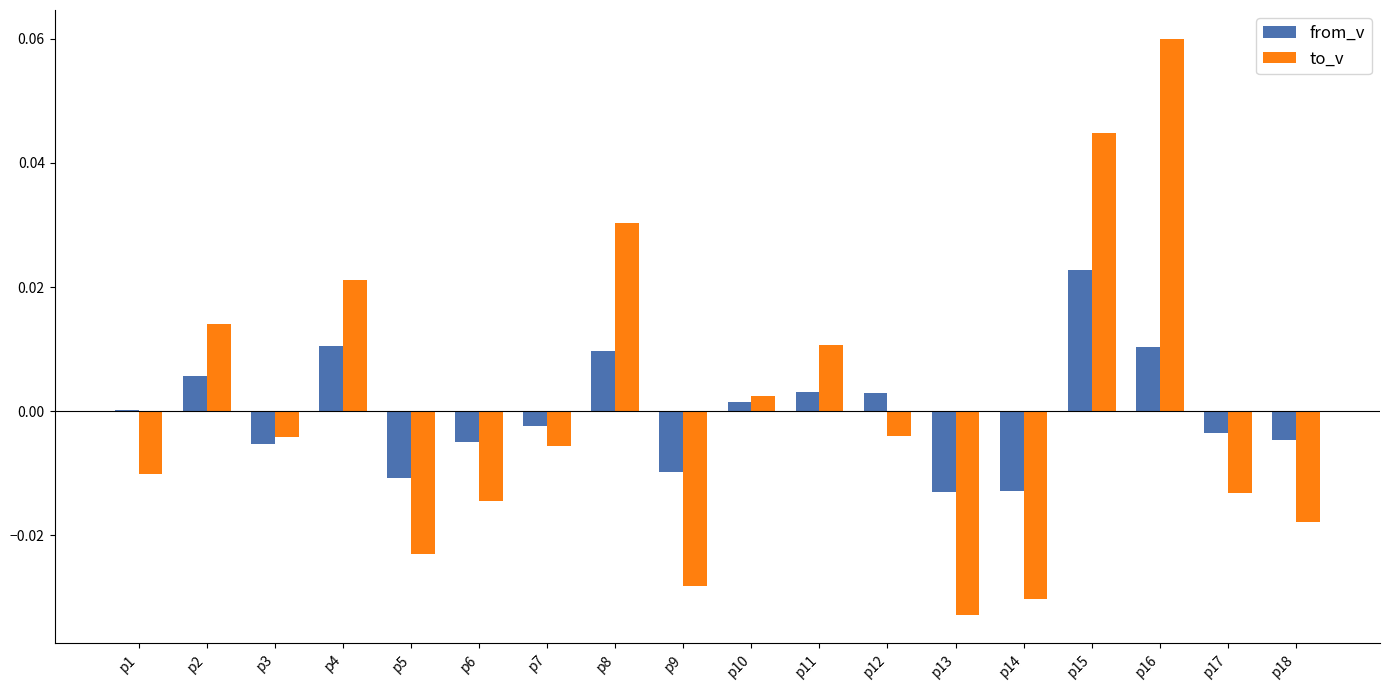

The from_v series shows 0.0 at p1. True or false?

True